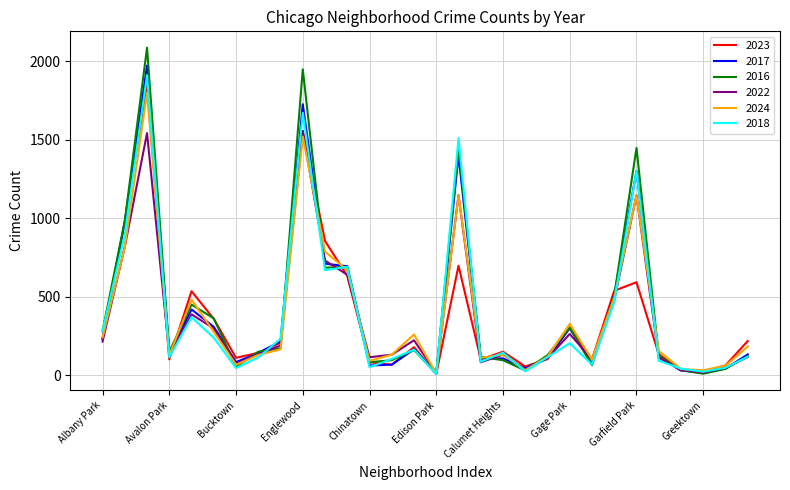

How many lines are shown in the chart?

6